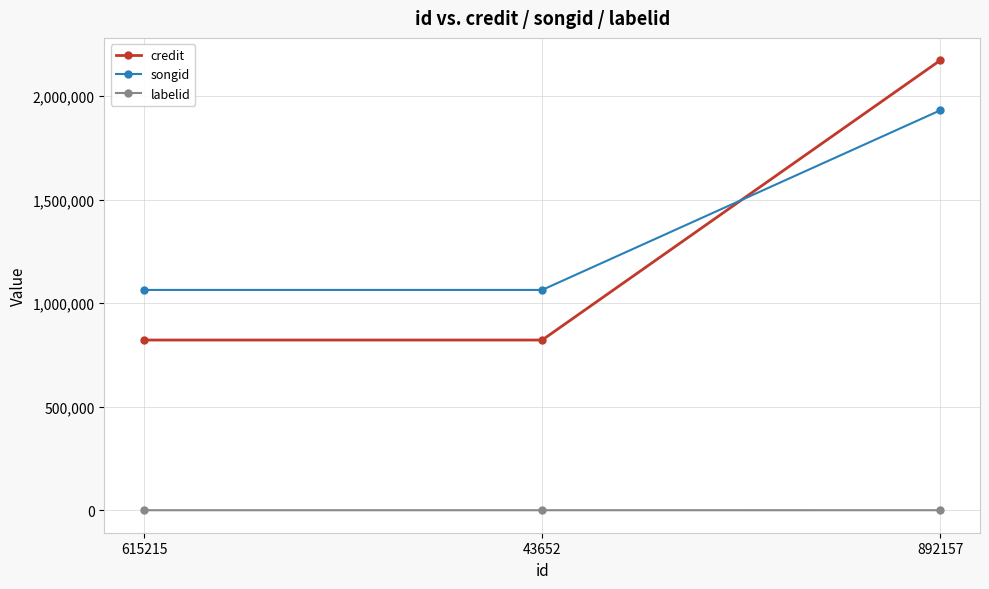

Which series has the largest total across all categories?

songid